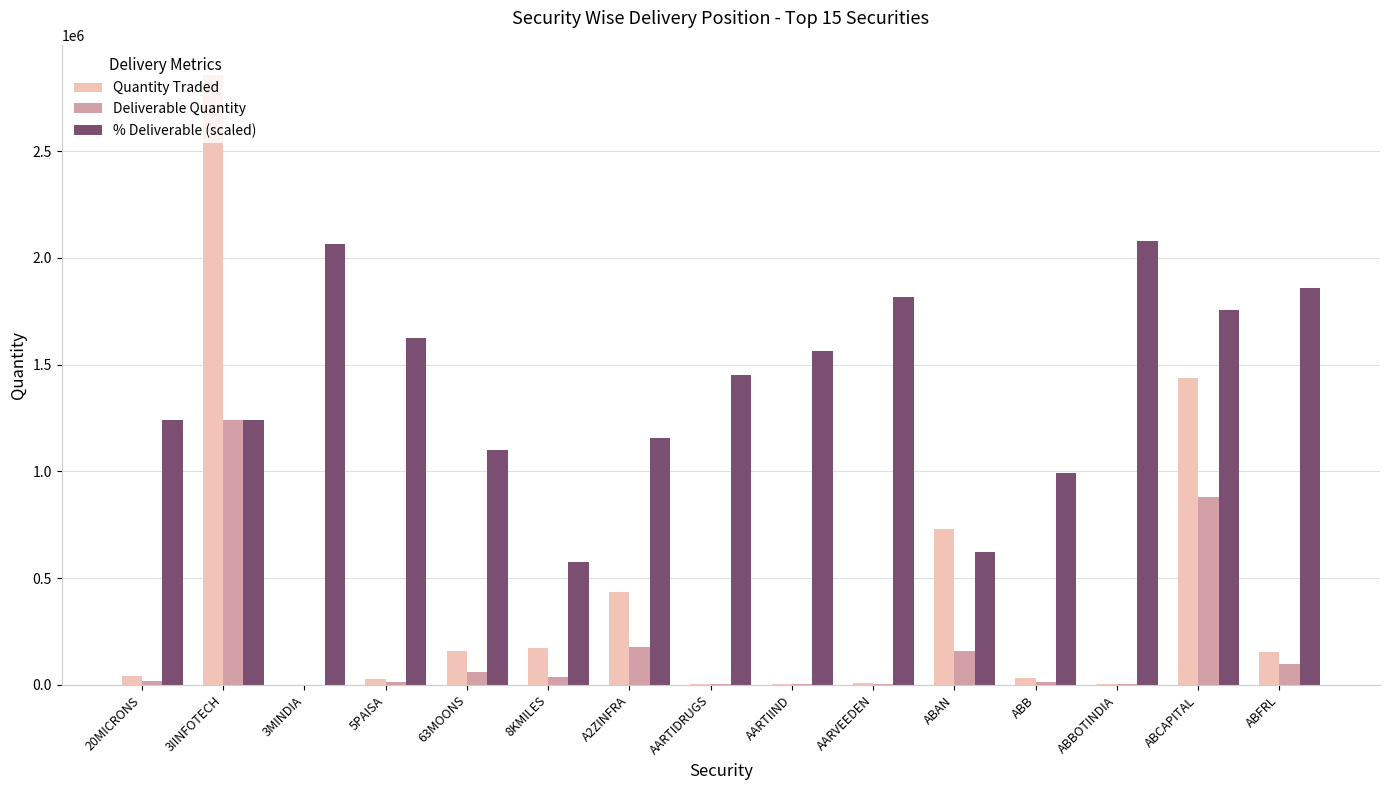

Between AARVEEDEN and ABCAPITAL, which series saw the biggest shift?

Quantity Traded